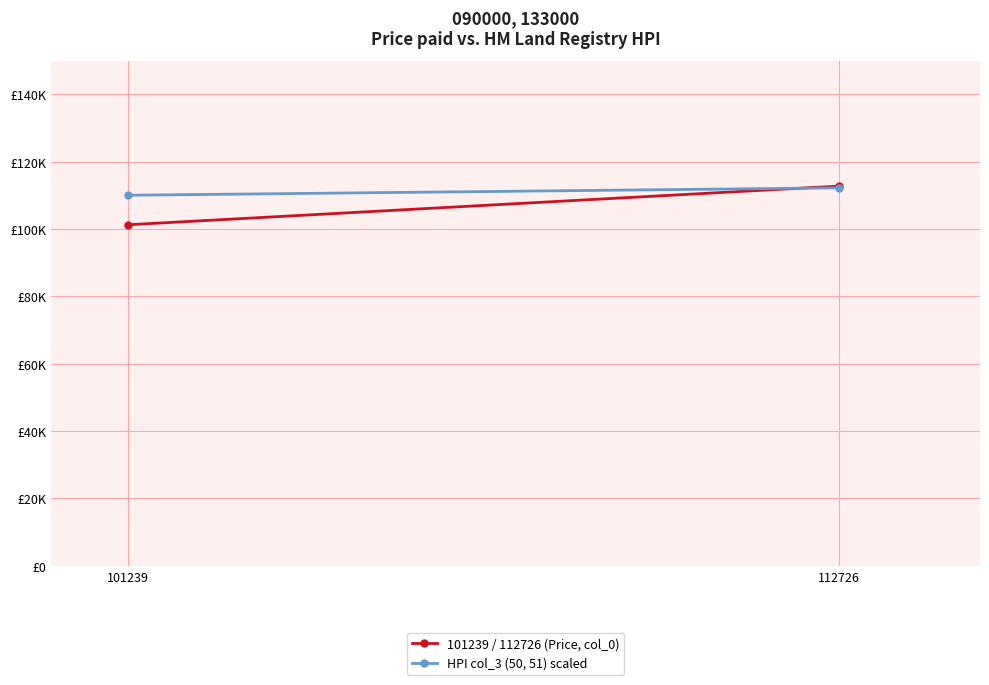

Between 101239 and 112726, which series saw the biggest shift?

101239 / 112726 (Price, col_0)